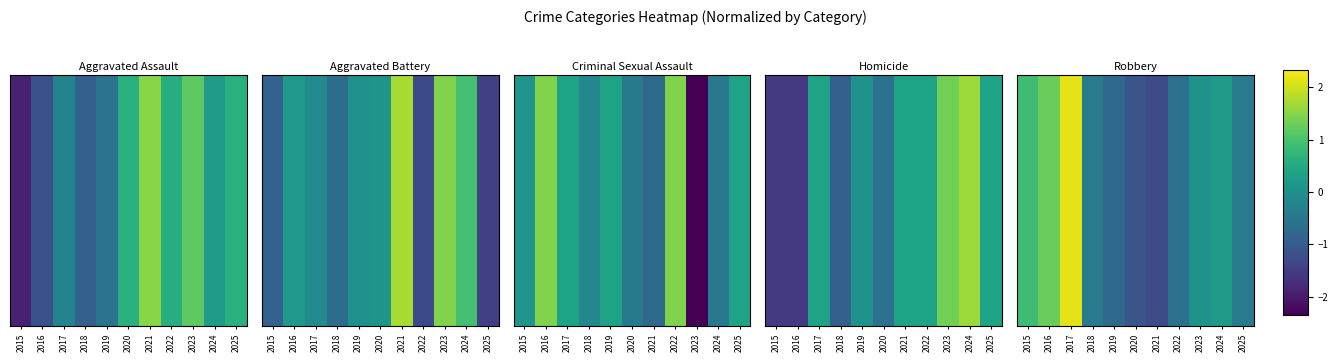

Count the number of data series in this chart.

1